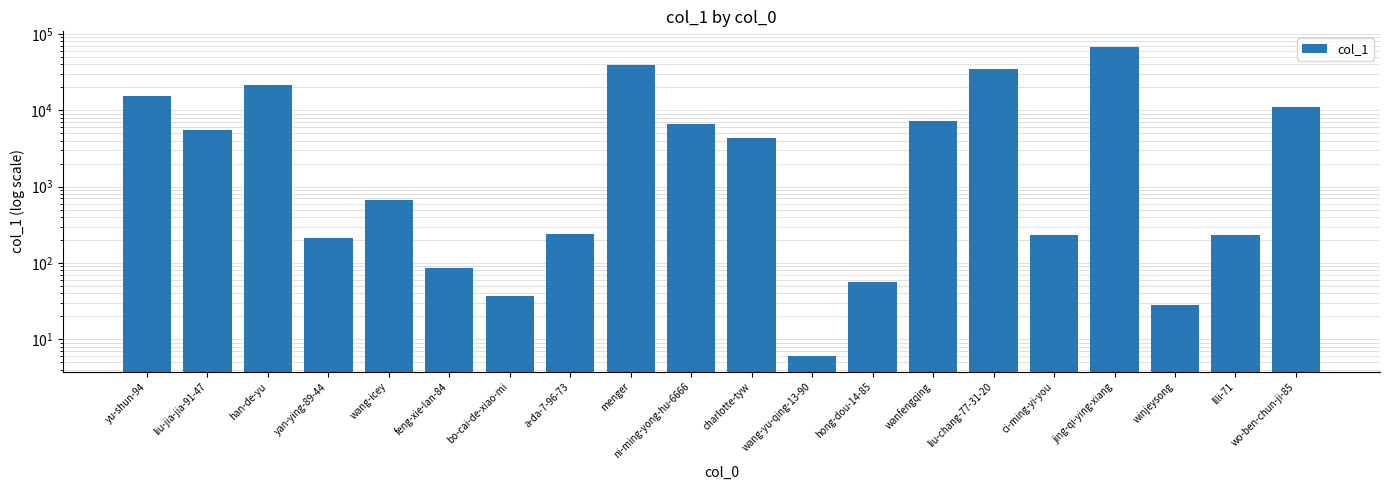

What position from the left is hong-dou-14-85?

13